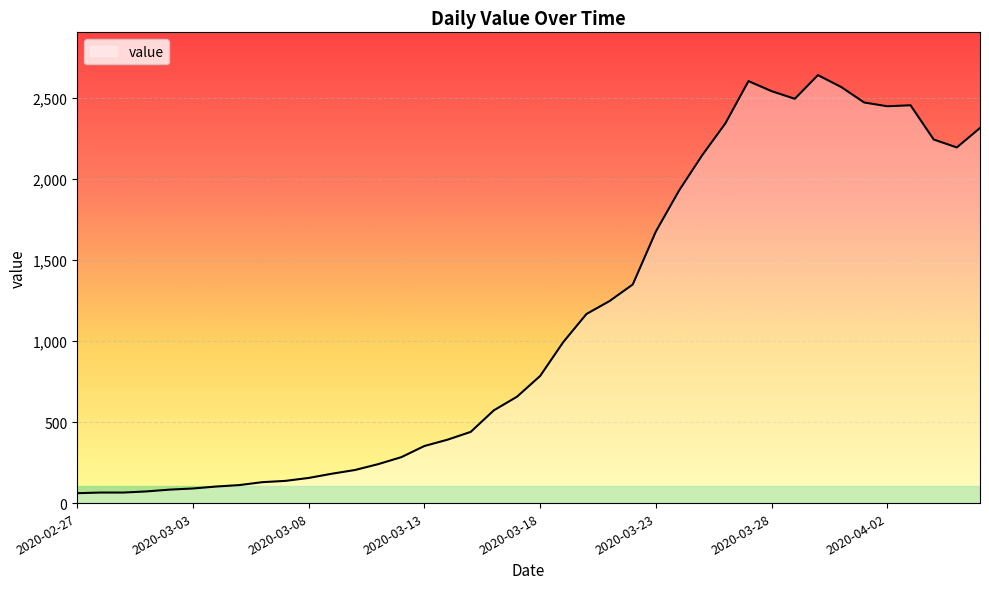

What is the maximum value shown in the chart?

2639